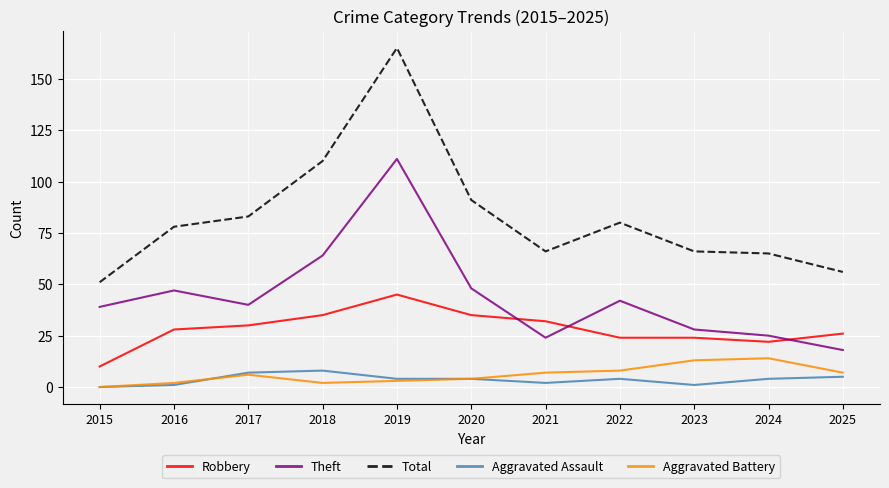

What are all the series names shown in the legend?

Robbery, Theft, Total, Aggravated Assault, Aggravated Battery